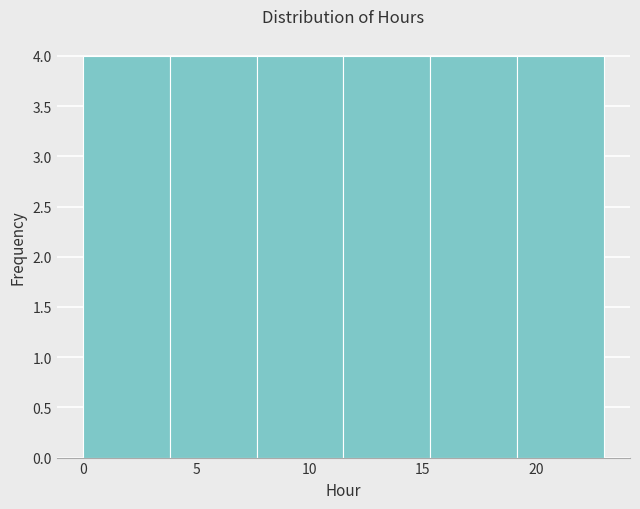

Reading left to right, list every bar in this chart as the range it spans on the x-axis followed by its height. Neither the bar edges nor the heights are printed on the chart, so give them approximately, as read against the axes.

0.0 to 4.0: 4
4.0 to 7.5: 4
7.5 to 11.5: 4
11.5 to 15.5: 4
15.5 to 19.0: 4
19.0 to 23.0: 4